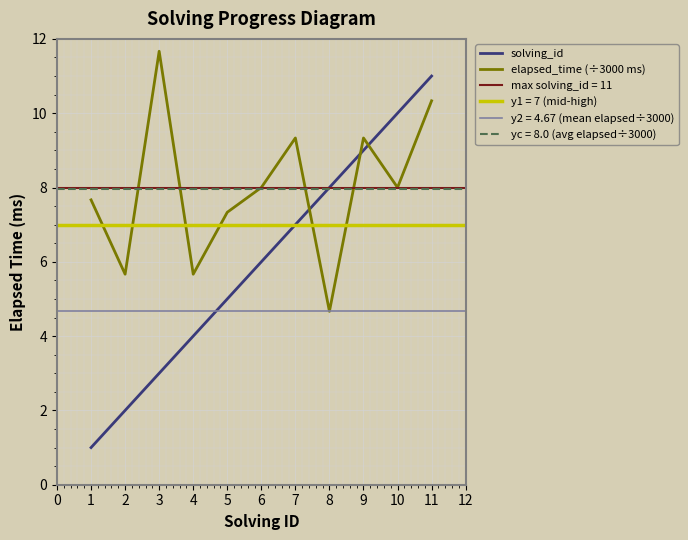

The solving_id series shows 5.0 at 5. True or false?

True